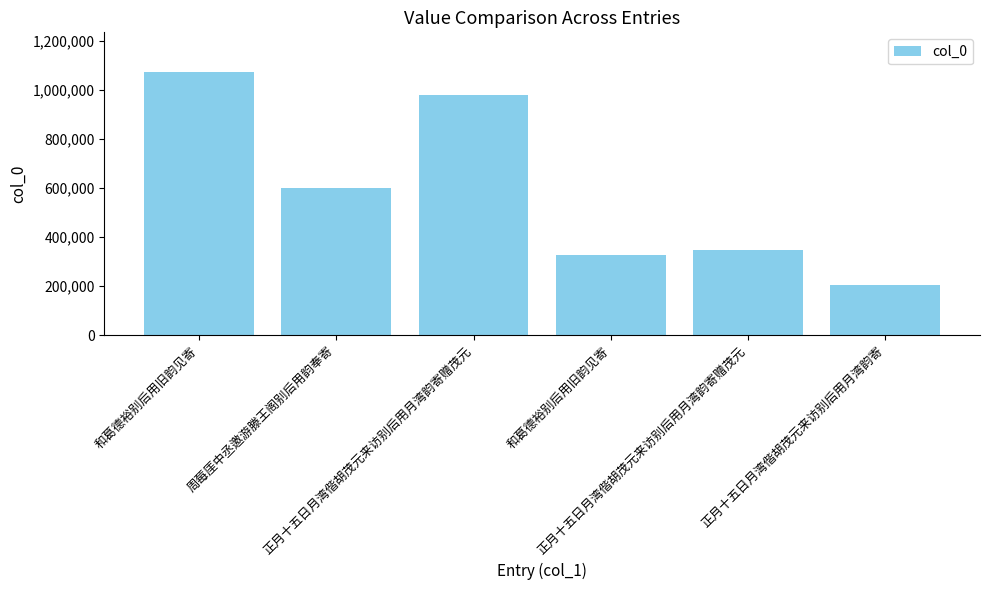

What is the sum of the values at 正月十五日月湾偕胡茂元来访别后用月湾韵寄赠茂元 and 和葛德裕别后用旧韵见寄?

1302790